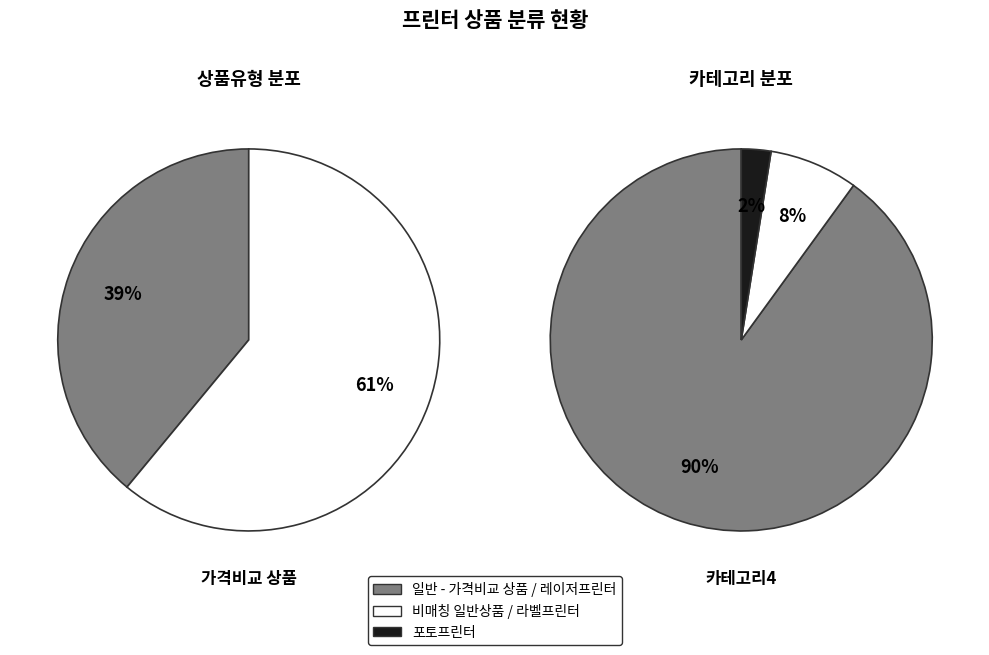

What percentage is the 일반 - 가격비교 상품 slice, to the nearest percent?

39%